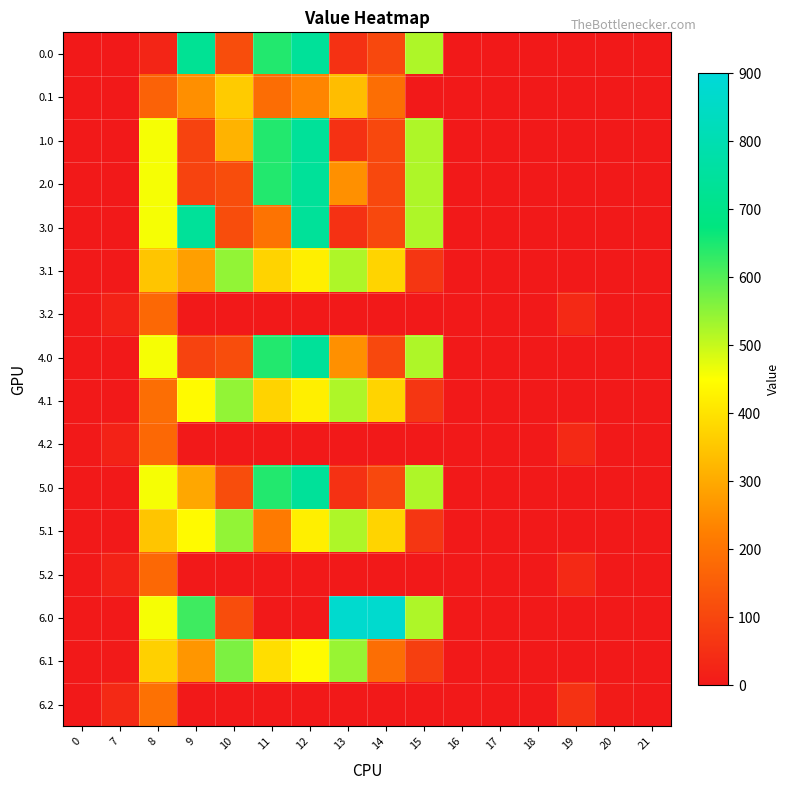

Which has a higher value, 16 or 15?

15